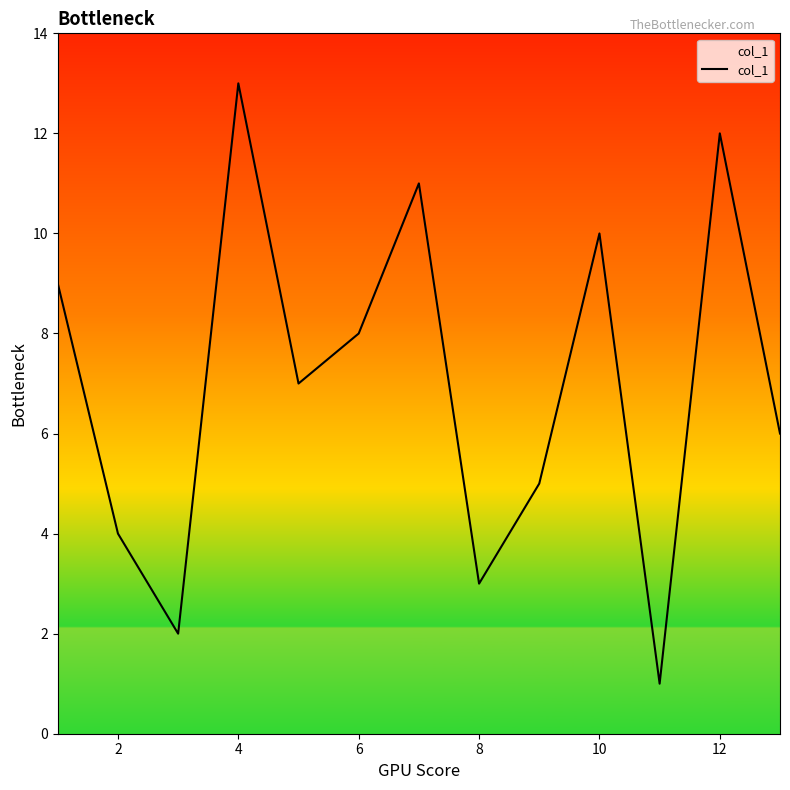

What is the average value?

7